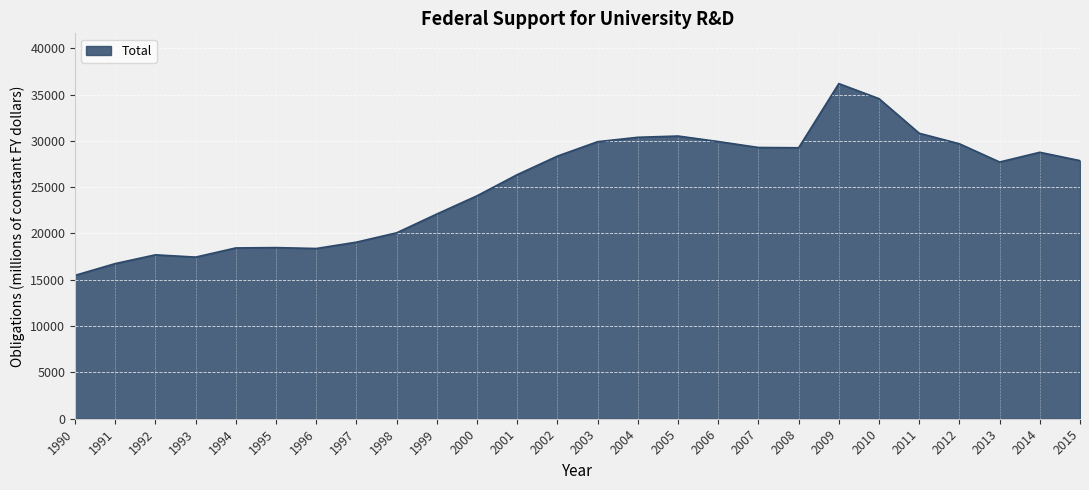

What is the minimum value shown in the chart?

15479.4